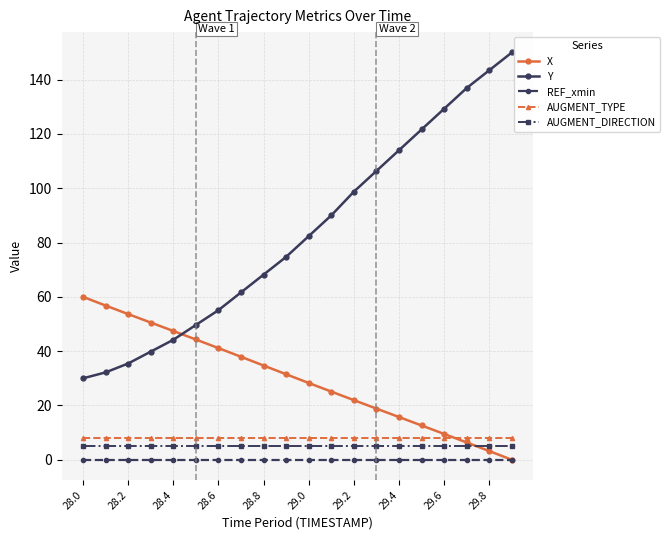

What is the maximum value shown in the chart?

150.0